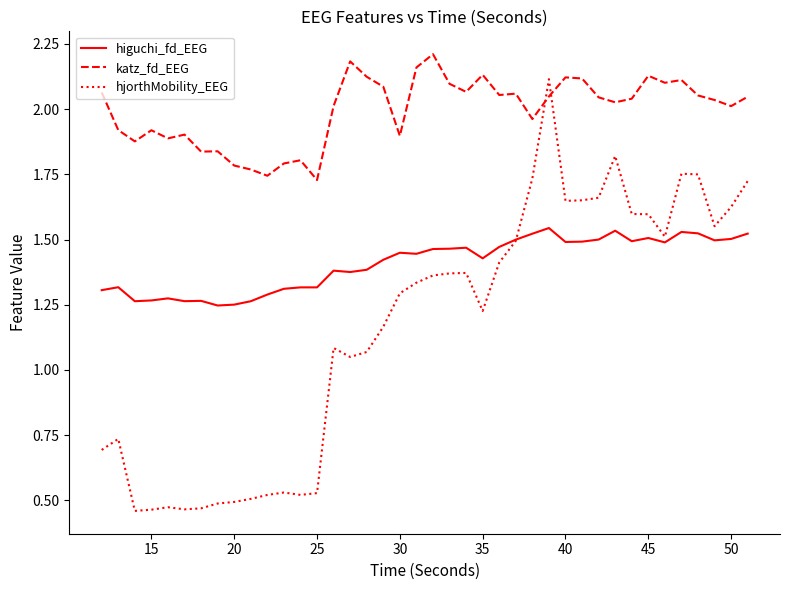

True or false: higuchi_fd_EEG and katz_fd_EEG cross at least once.

False